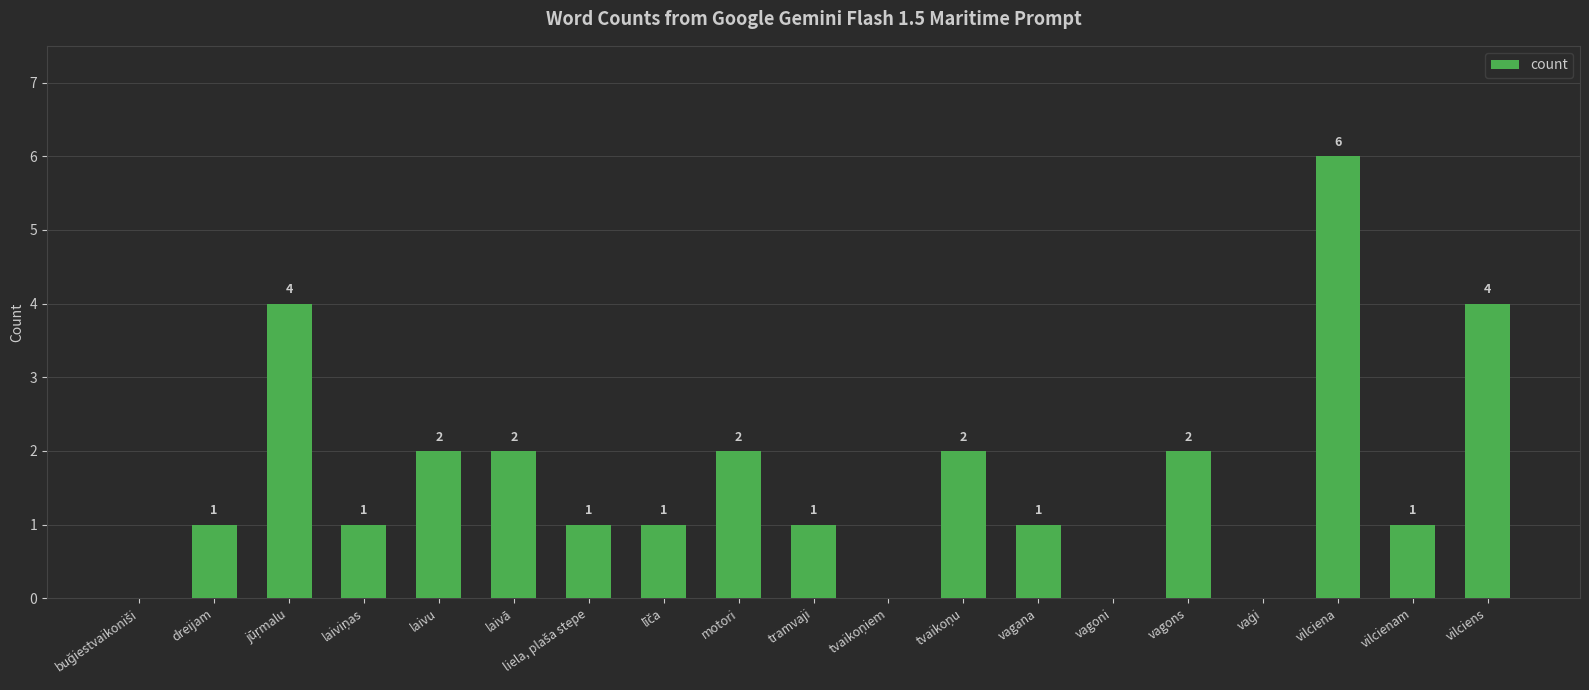

What is the greatest value displayed?

6